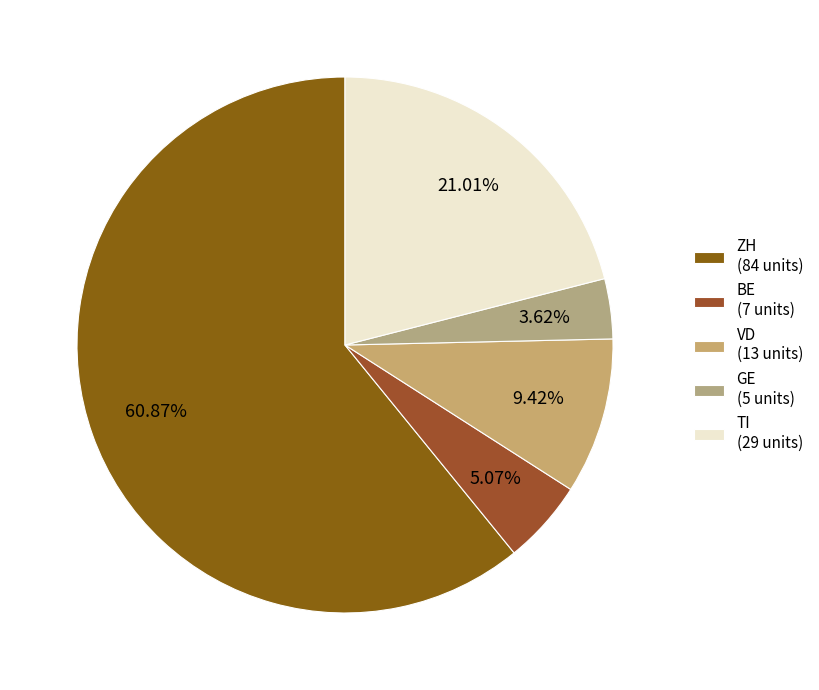

How many segments does this pie chart have?

5